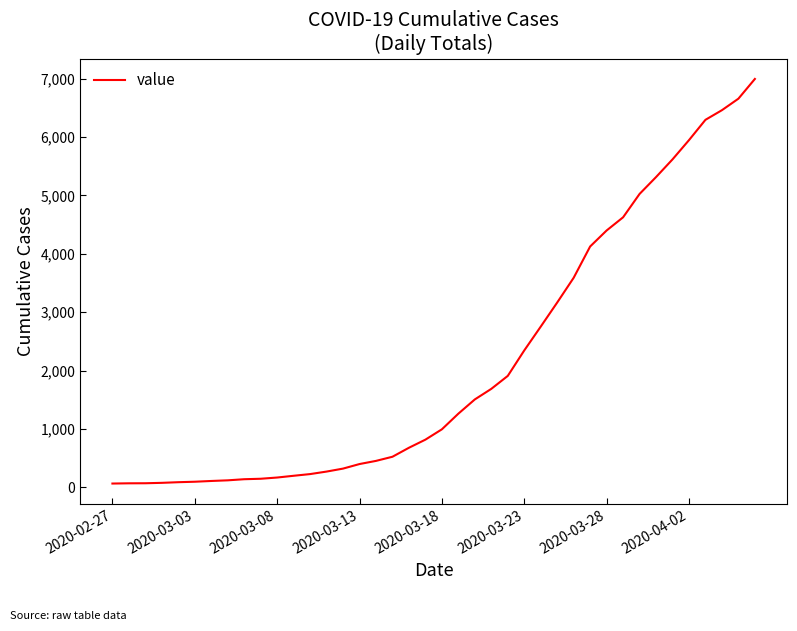

Reading left to right, list all the values displayed in this chart.

64	68	69	76	87	95	108	119	138	146	167	197	226	269	320	398	452	523	677	816	993	1261	1505	1686	1908	2344	2752	3165	3589	4125	4399	4625	5025	5314	5617	5947	6295	6460	6657	6995